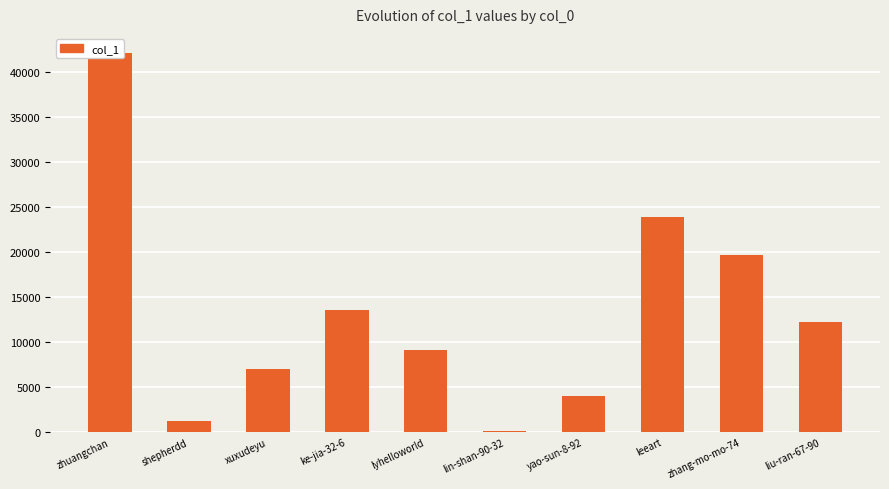

Rank the categories by value from highest to lowest.

zhuangchan, leeart, zhang-mo-mo-74, ke-jia-32-6, liu-ran-67-90, lyhelloworld, xuxudeyu, yao-sun-8-92, shepherdd, lin-shan-90-32